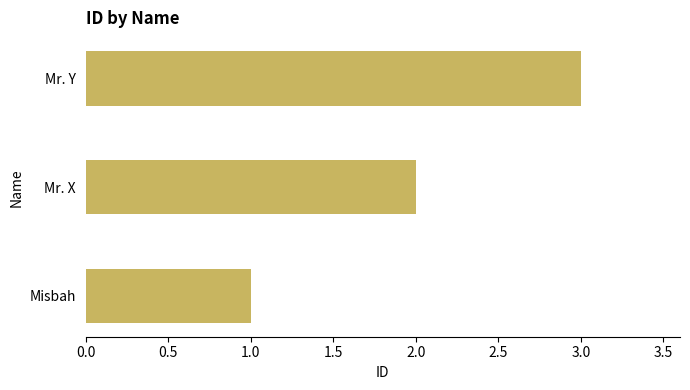

List the labels in order of value, smallest first.

Misbah, Mr. X, Mr. Y